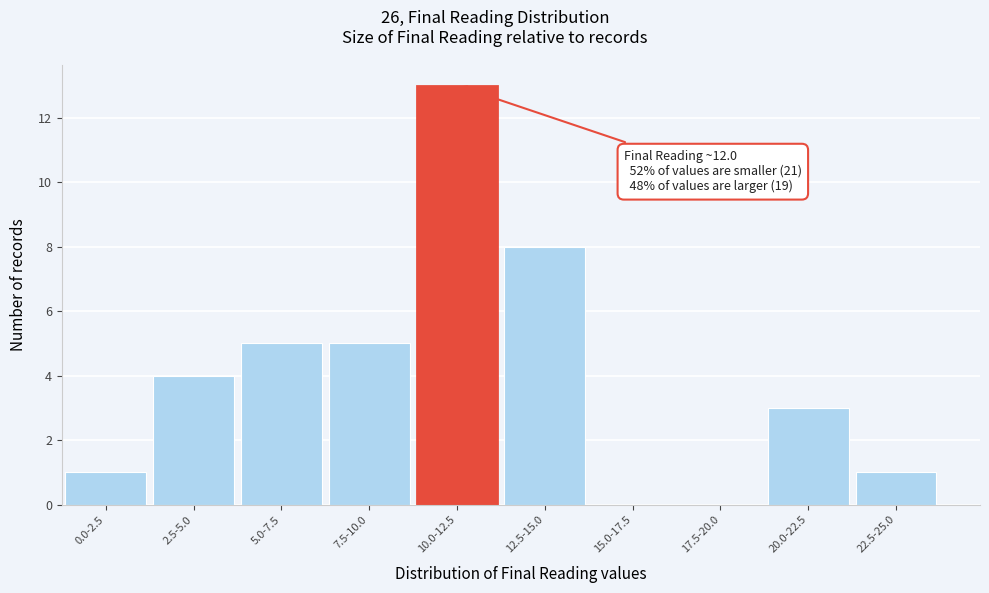

Reading right to left, extract all data points from this chart.

22.5-25.0=1	20.0-22.5=3	17.5-20.0=0	15.0-17.5=0	12.5-15.0=8	10.0-12.5=13	7.5-10.0=5	5.0-7.5=5	2.5-5.0=4	0.0-2.5=1